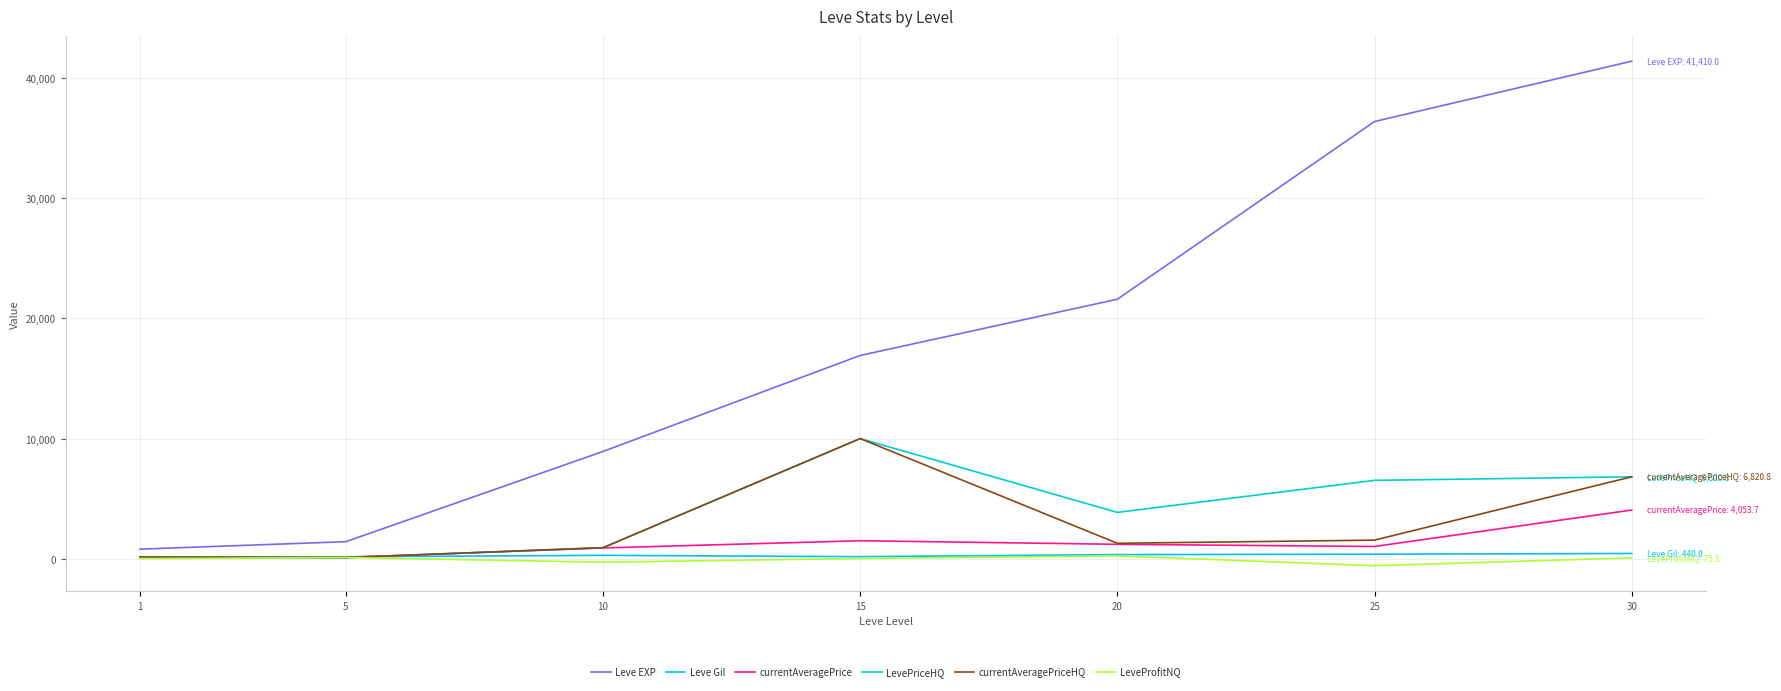

What are all the series names shown in the legend?

Leve EXP, Leve Gil, currentAveragePrice, LevePriceHQ, currentAveragePriceHQ, LeveProfitNQ